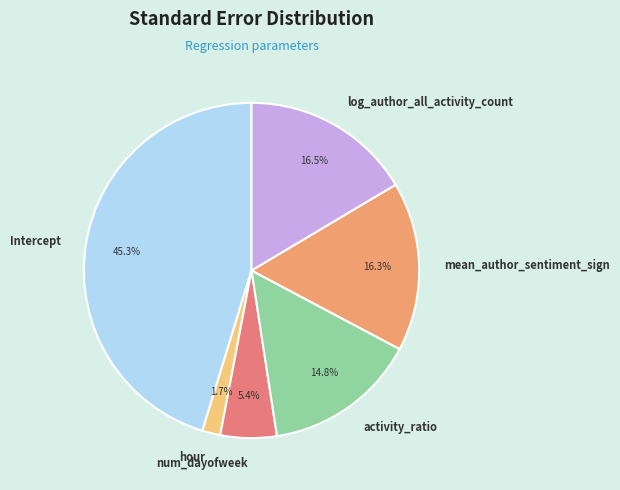

What percentage is the Intercept slice, to the nearest percent?

45%